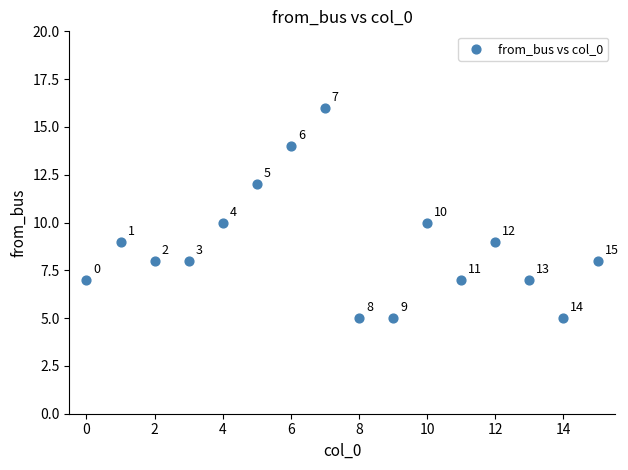

What Y value in the scatter plot is closest to 10?

10